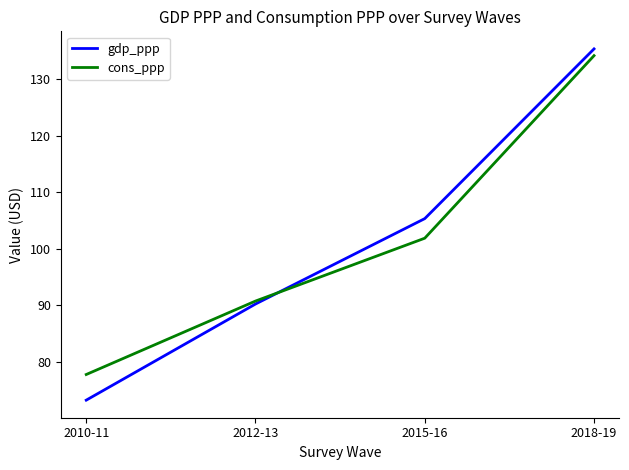

At how many categories does at least one series exceed 134?

1